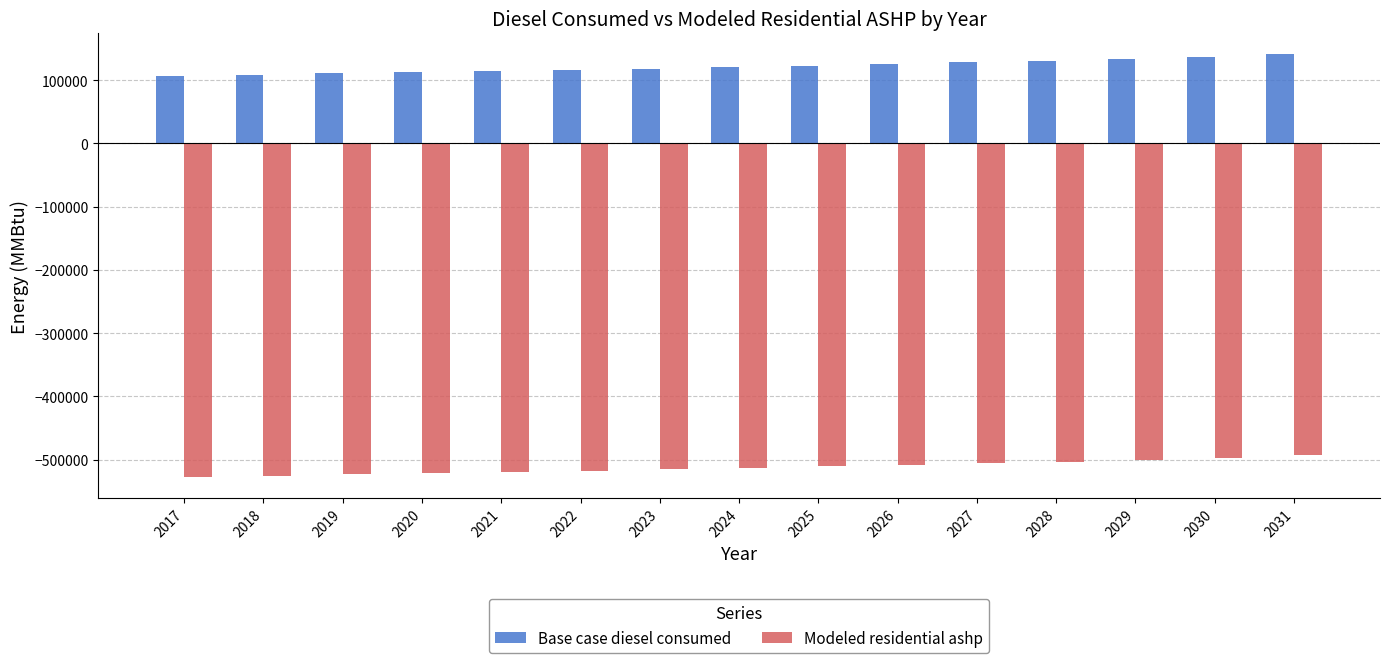

What are all the series names shown in the legend?

Base case diesel consumed, Modeled residential ashp